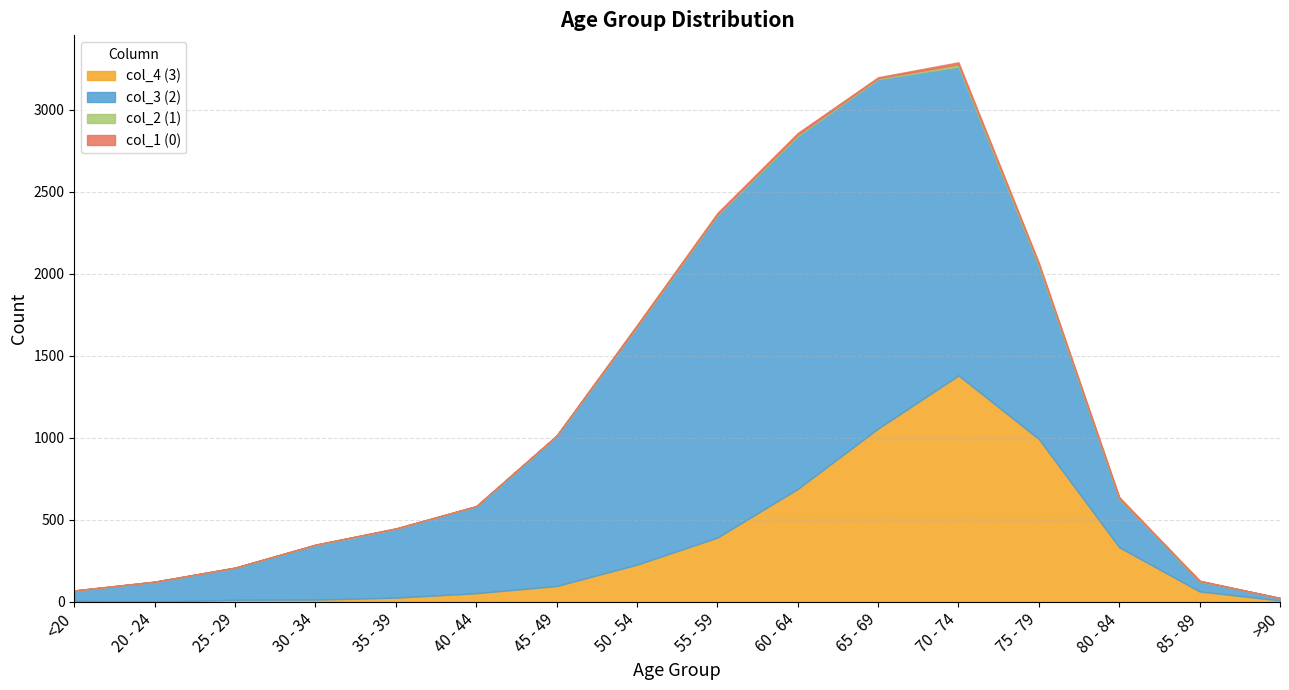

Rank the series by their maximum value, from highest to lowest.

col_3, col_4, col_2, col_1